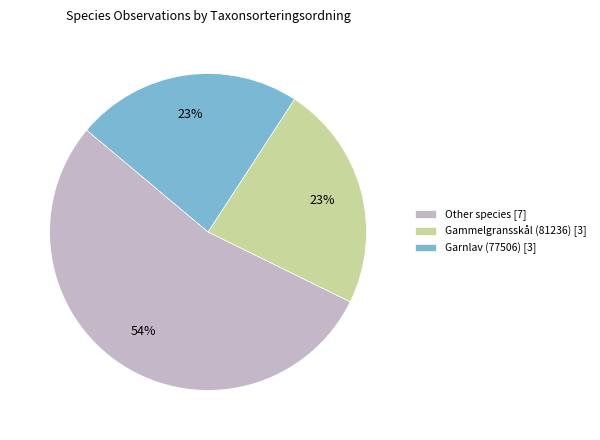

What is the ratio of the value at Garnlav (77506) [3] to the value at Gammelgransskål (81236) [3]?

1.0